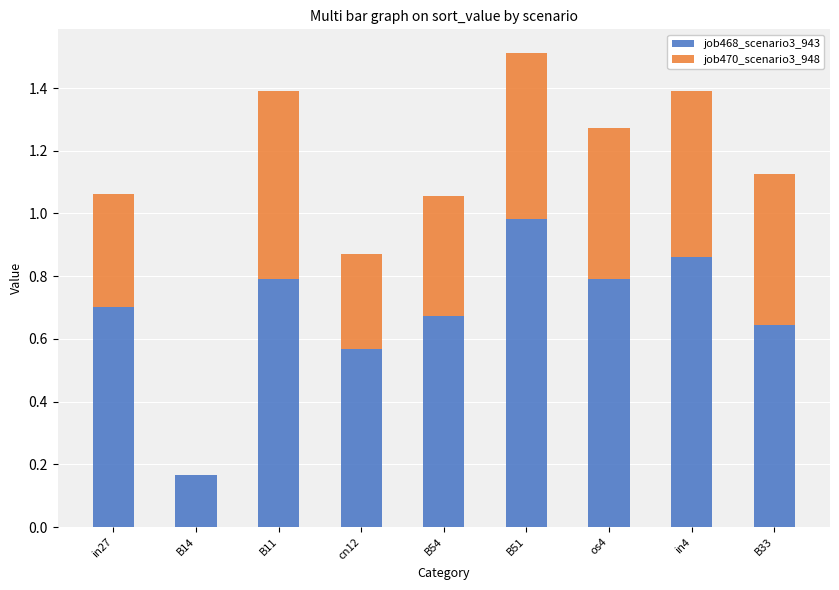

The value of job468_scenario3_943 at B54 is 1.2. True or false?

False